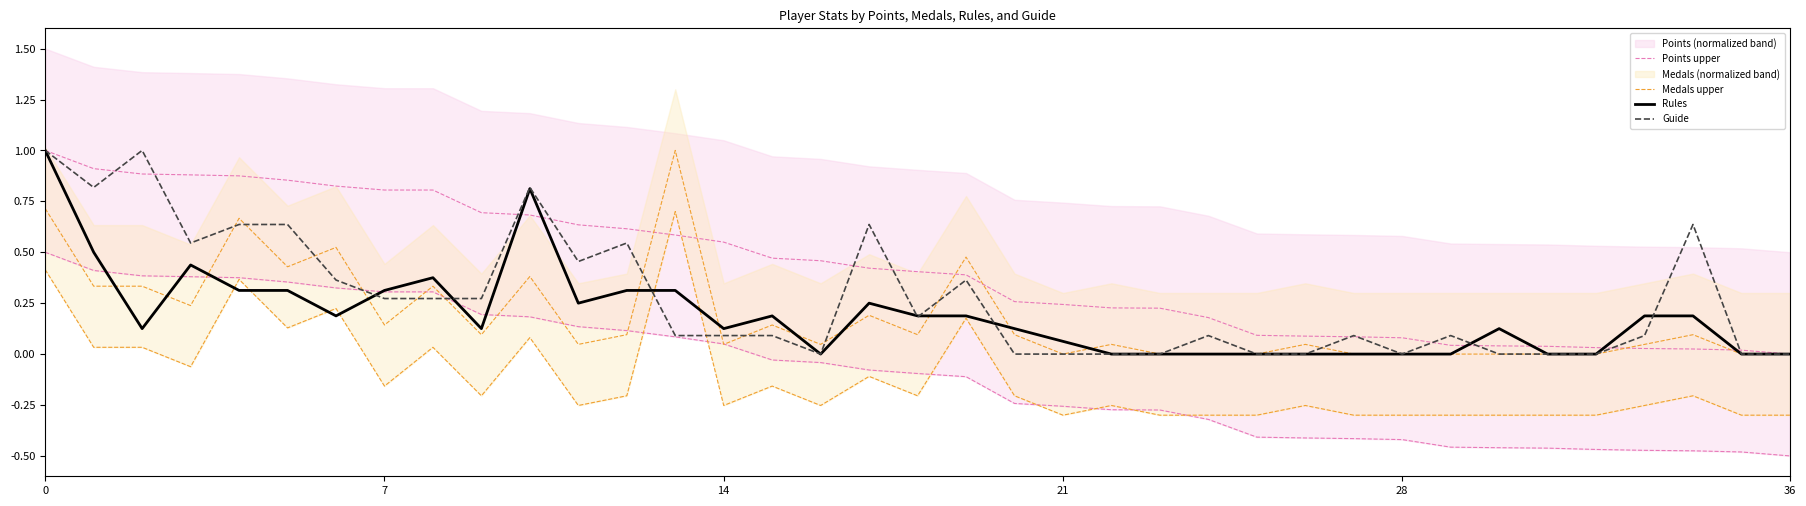

True or false: Guide has more than 1 points higher than both neighbors.

True